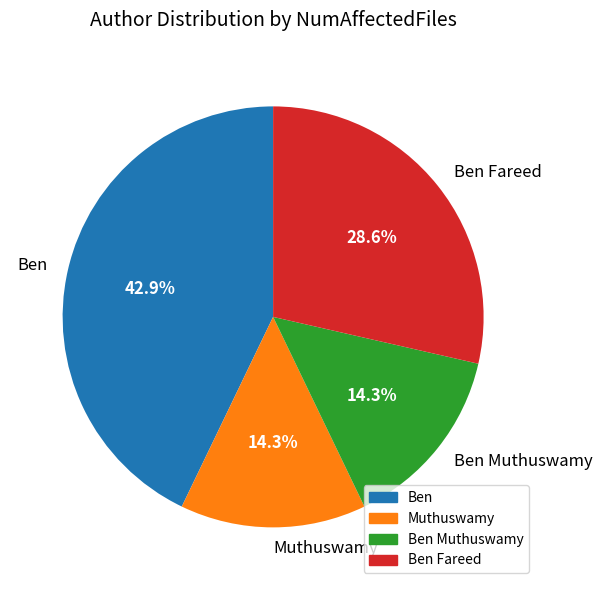

Which has a higher value, Ben or Ben Fareed?

Ben